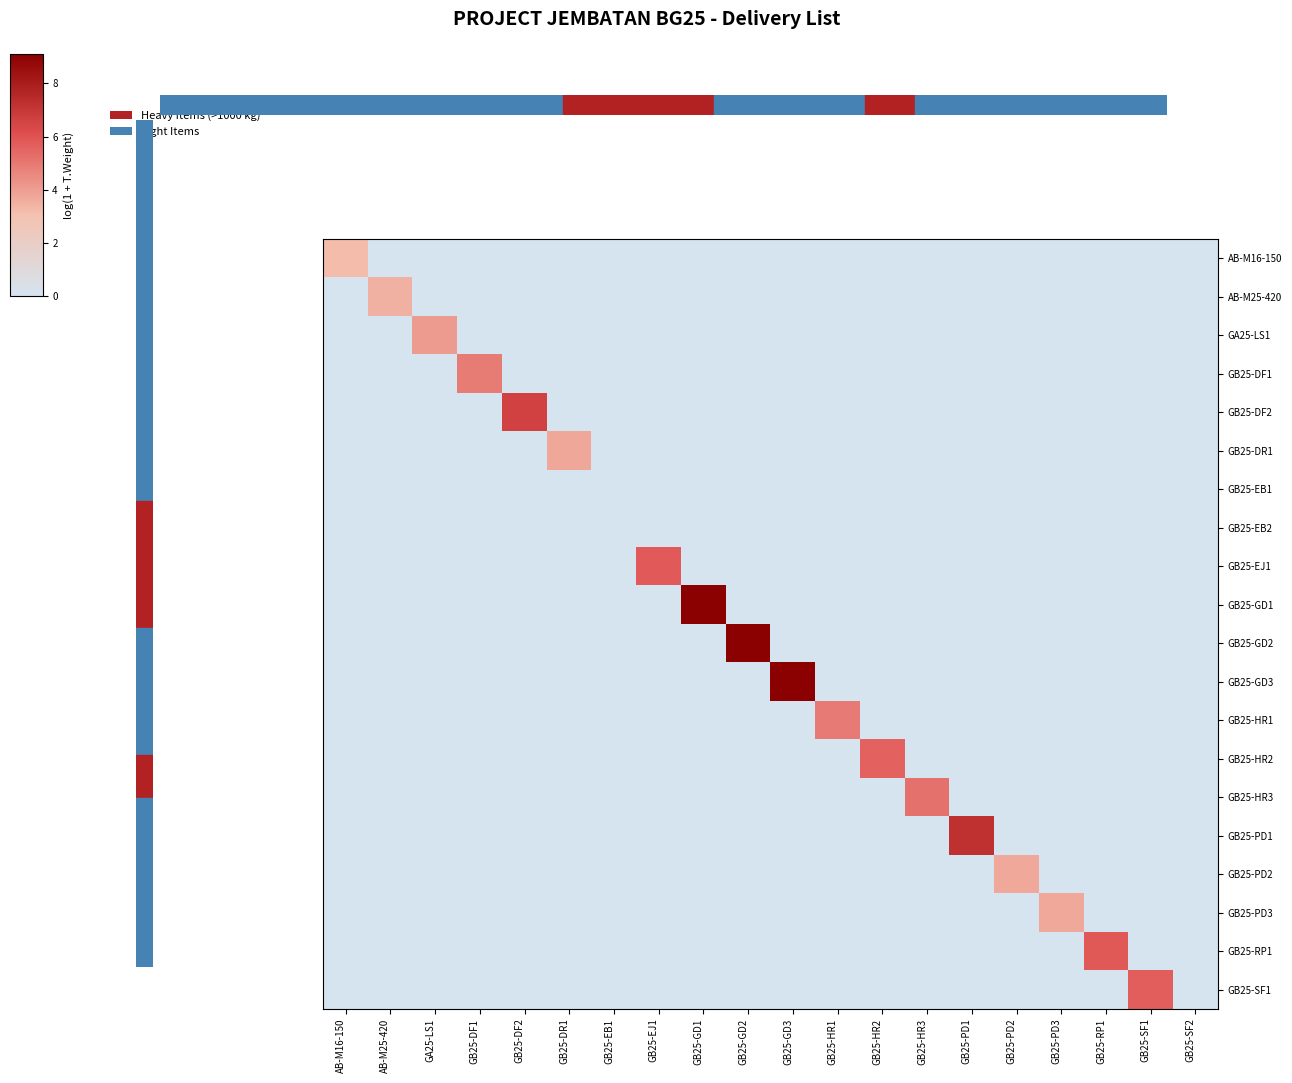

Which series has the largest total across all categories?

GB25-GD1